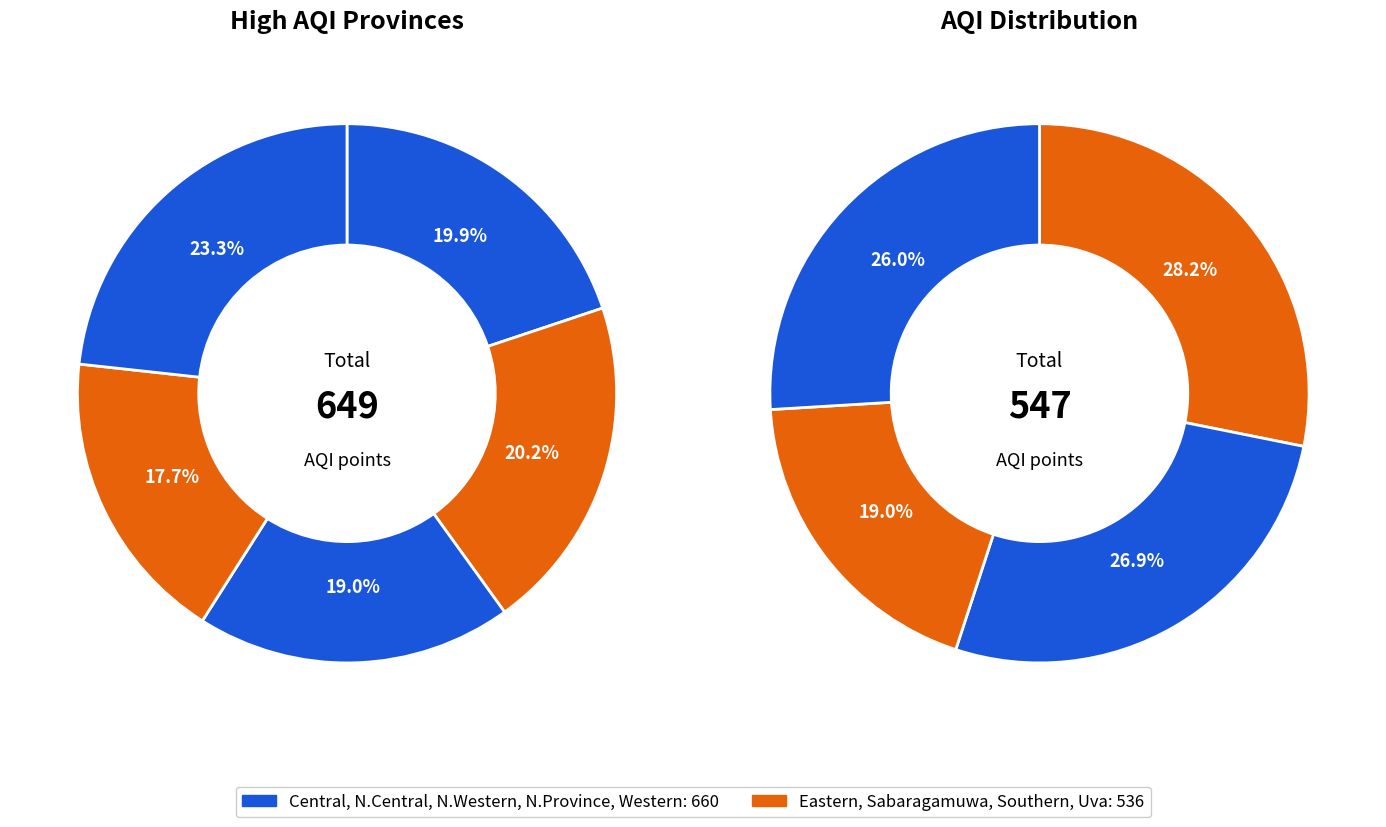

What is the total percentage of Uva and North Central?

19.0%